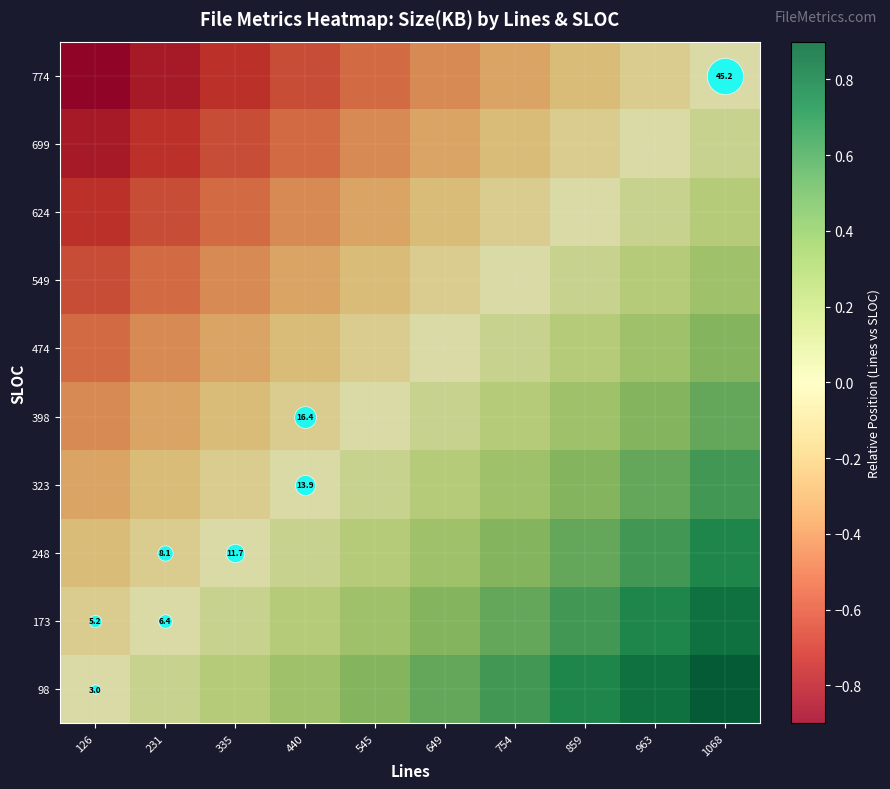

What is the spread (max minus min) of values at 1068?

0.9